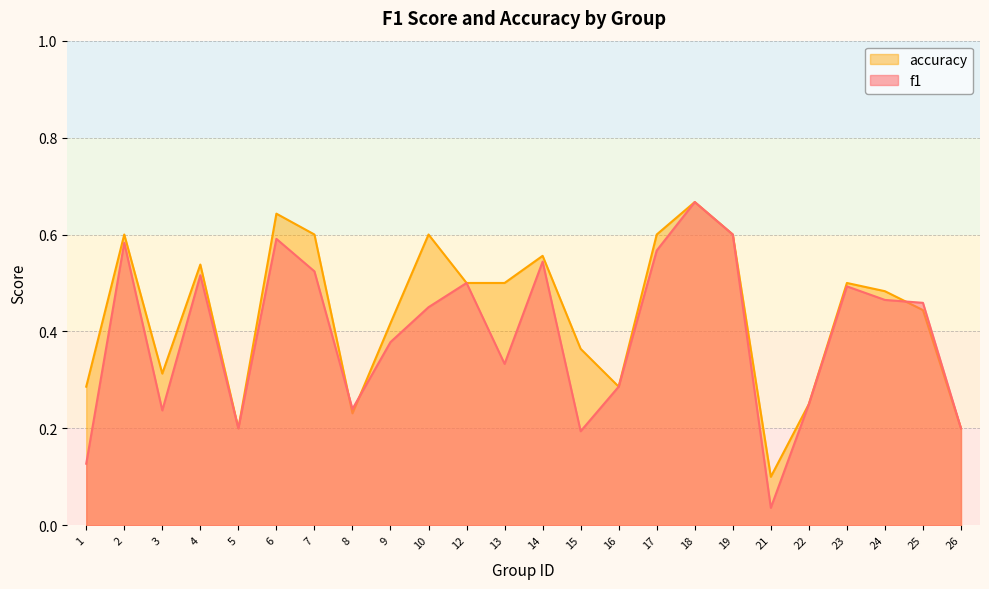

Which category has the highest value in the accuracy series?

18